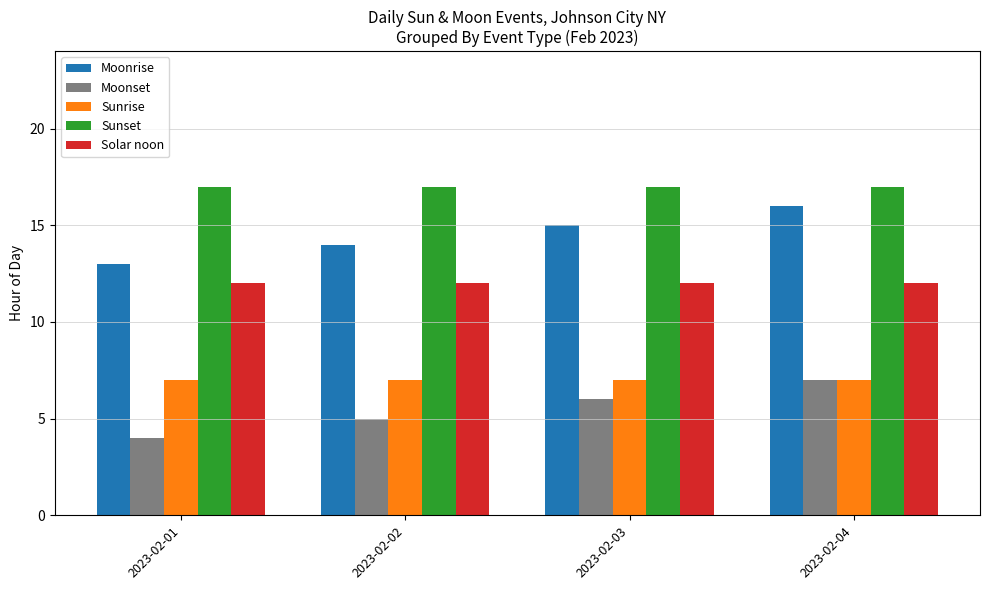

The Solar noon series shows 12 at 2023-02-03. True or false?

True